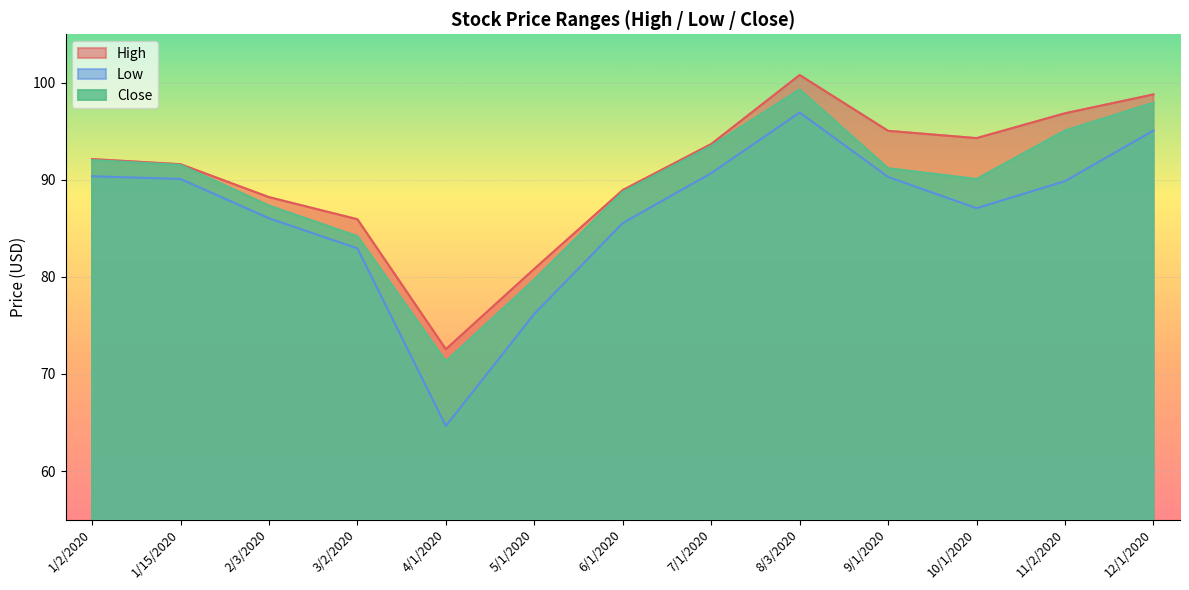

How many categories are shown in the chart?

13